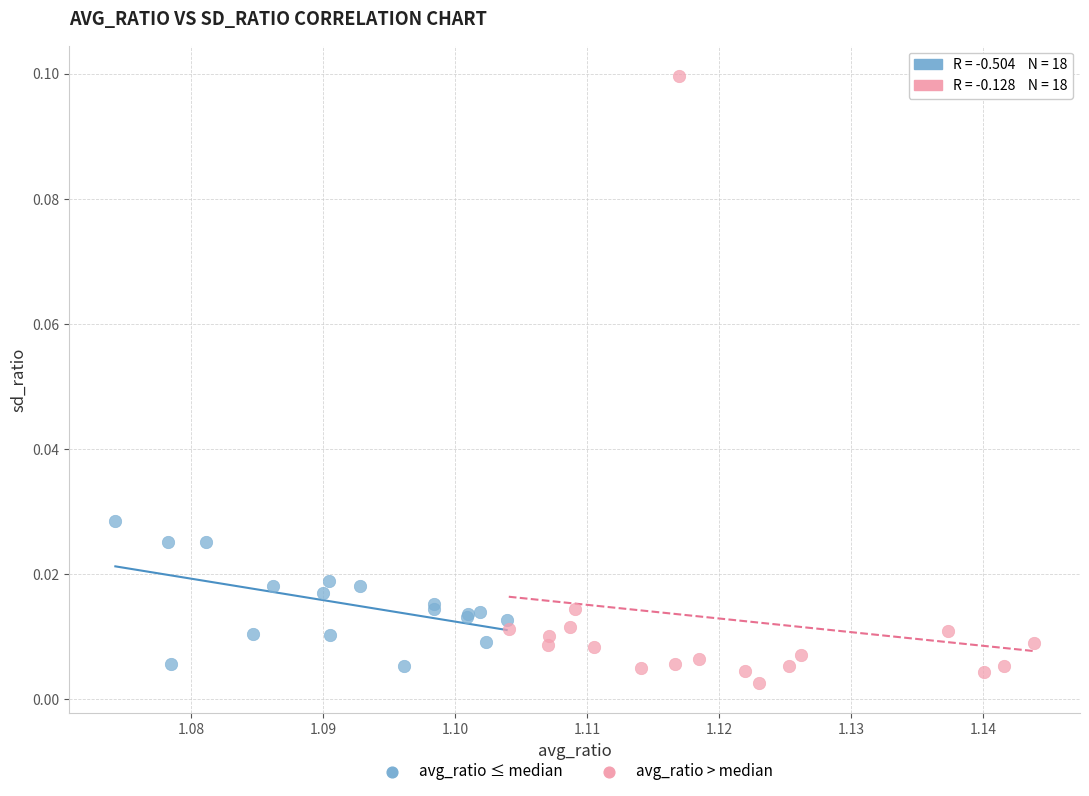

Which series reaches the maximum Y coordinate?

avg_ratio > median